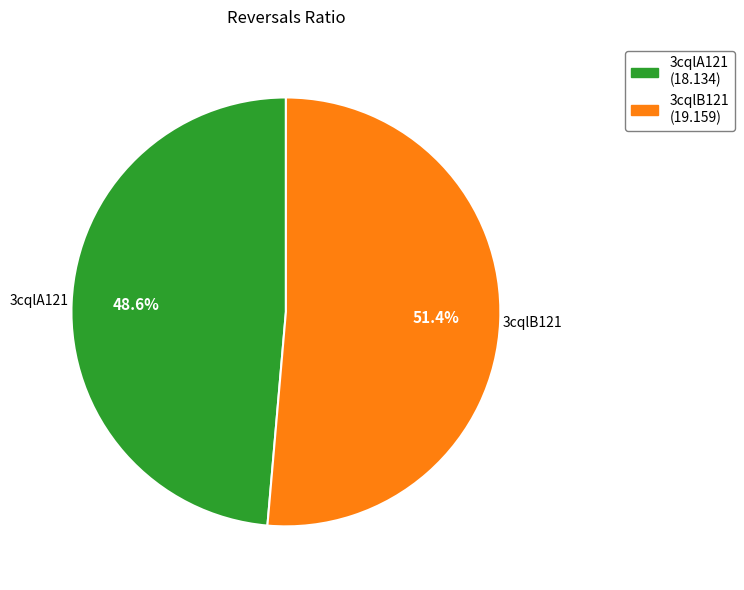

Approximately how many times larger is the value at 3cqlB121 compared to 3cqlA121?

1.1